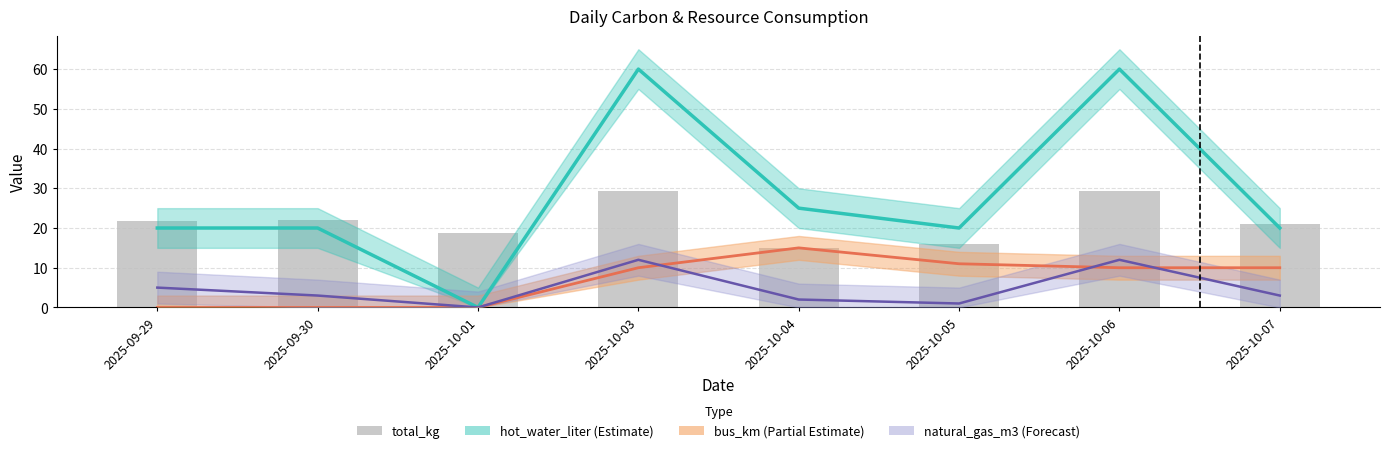

List the labels in order of value, largest first.

2025-10-03, 2025-10-06, 2025-09-30, 2025-09-29, 2025-10-07, 2025-10-01, 2025-10-05, 2025-10-04